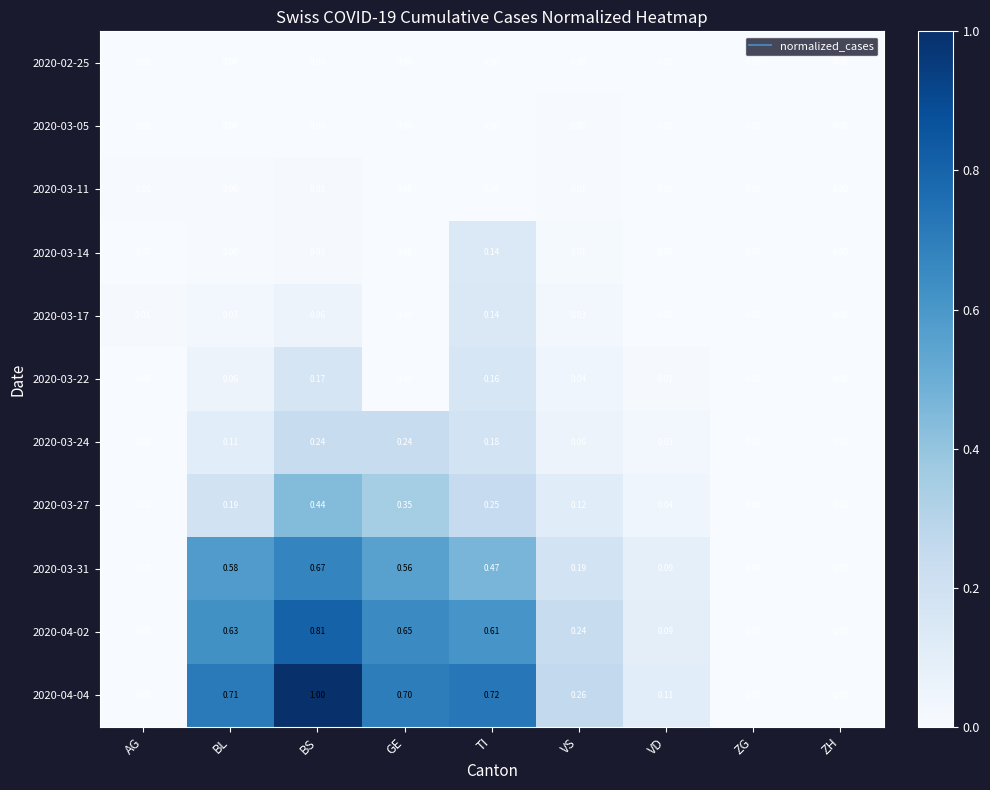

Is the value of 2020-03-24 at VS greater than the value of 2020-03-22 at VS?

Yes